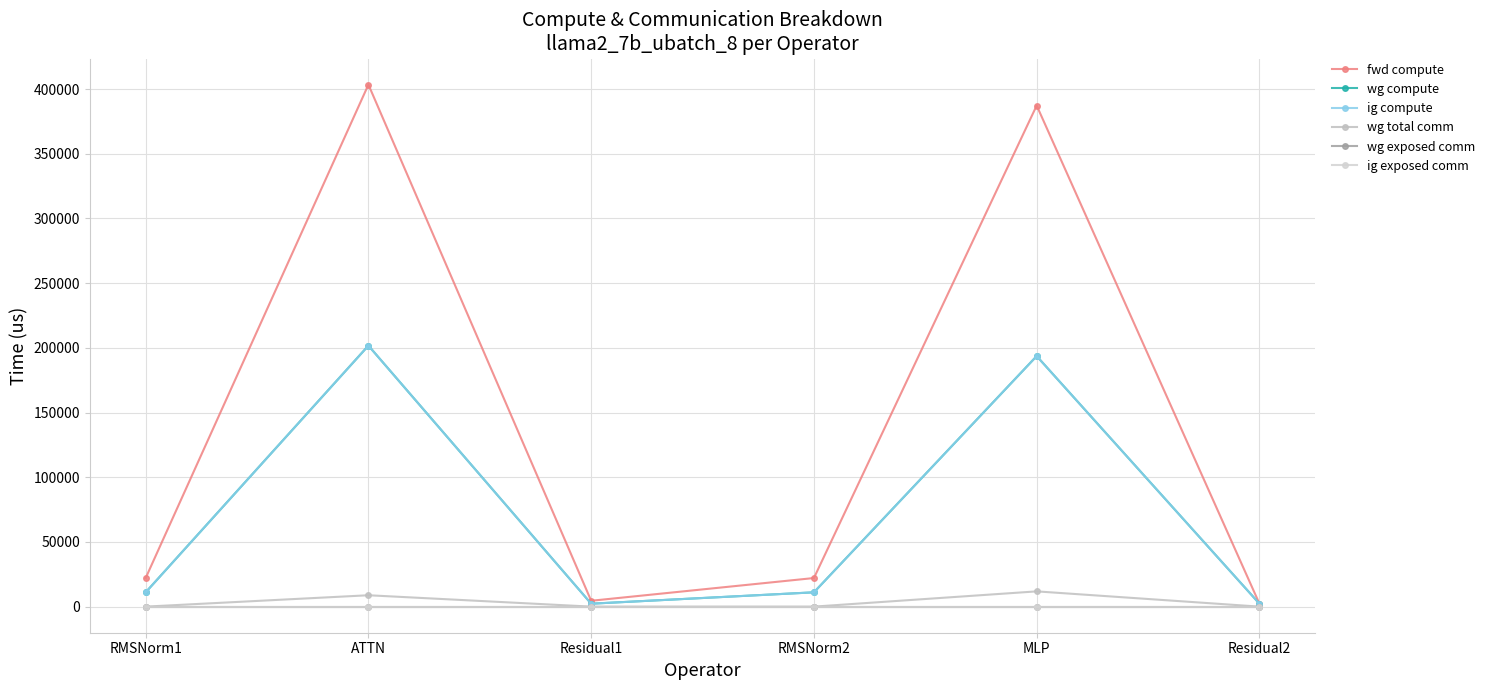

What is the label of the 3rd point from the right?

RMSNorm2